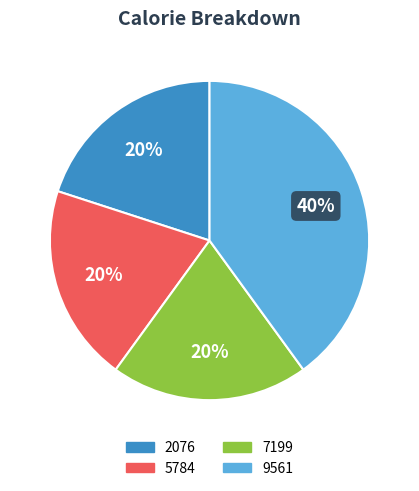

What is the largest slice in the pie chart?

9561